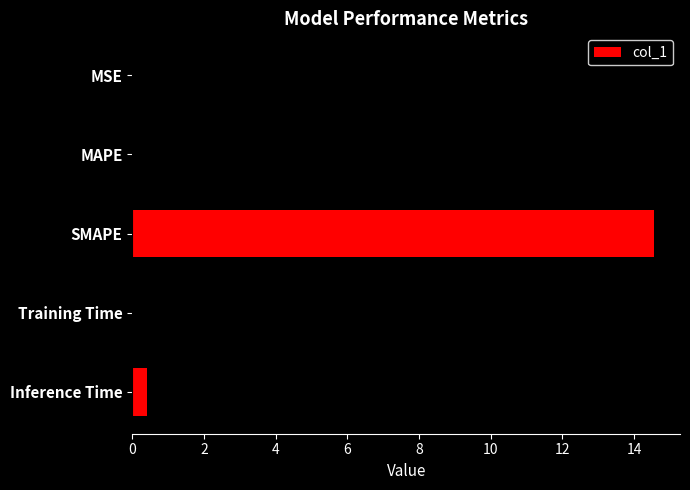

What is the sum of all values?

28.9